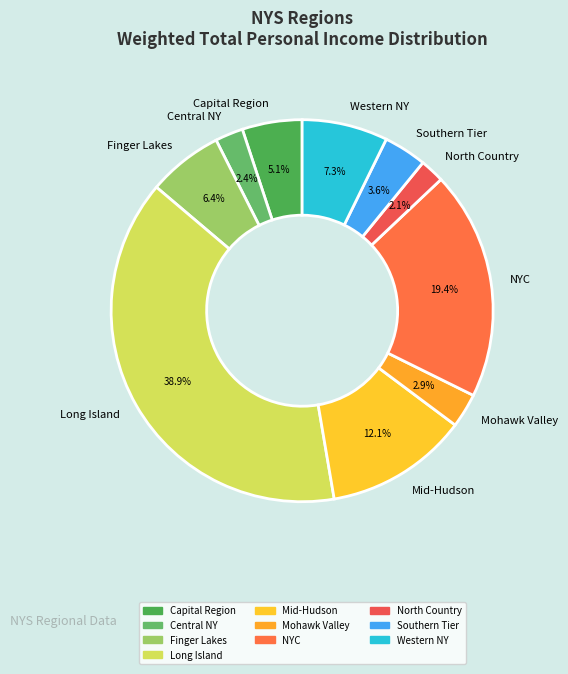

How many slices are in this pie chart?

10